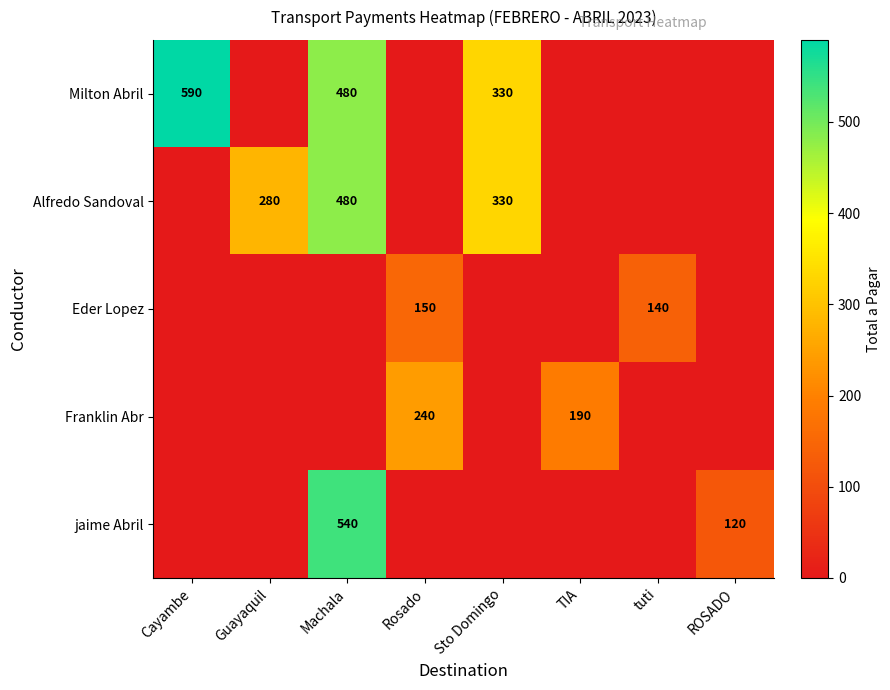

What is the sum of the Alfredo Sandoval values at Guayaquil and Machala?

760